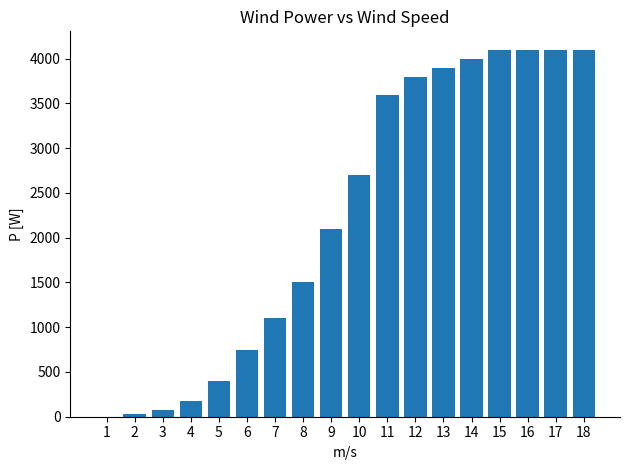

Are the bars horizontal?

No